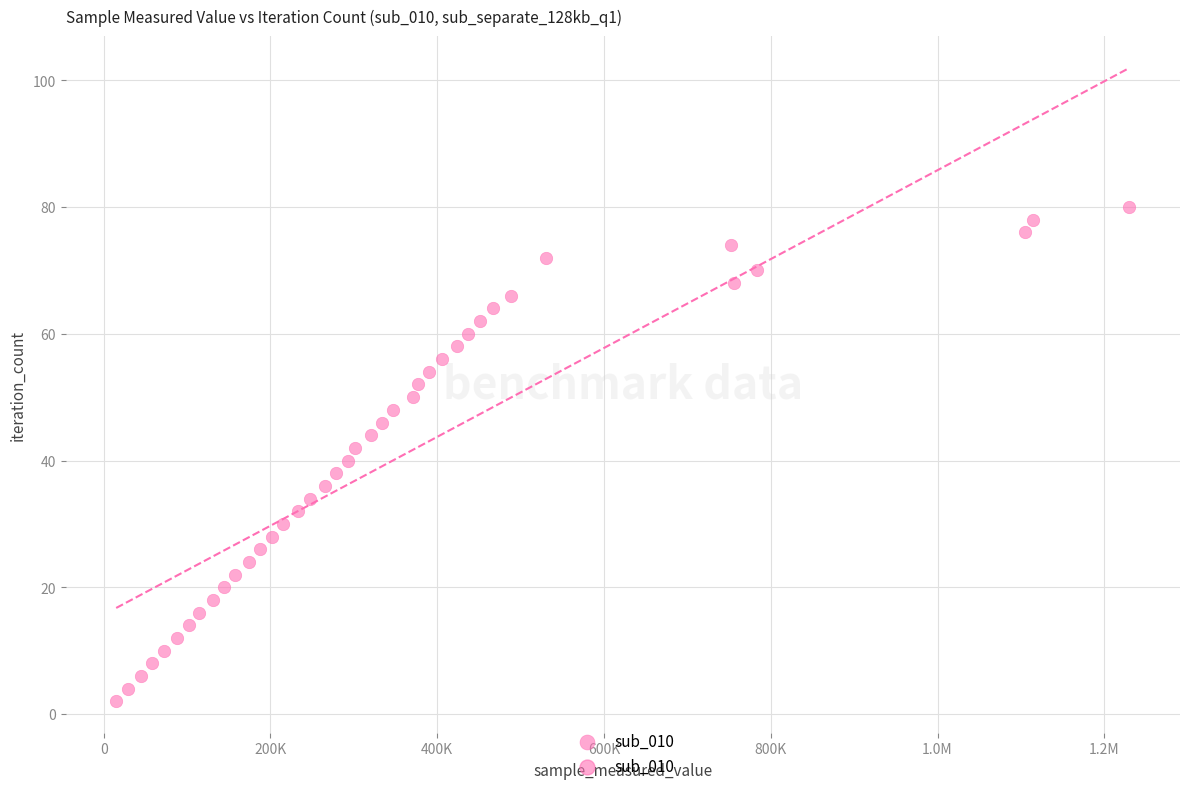

What is the range of X values (max minus min)?

1214993